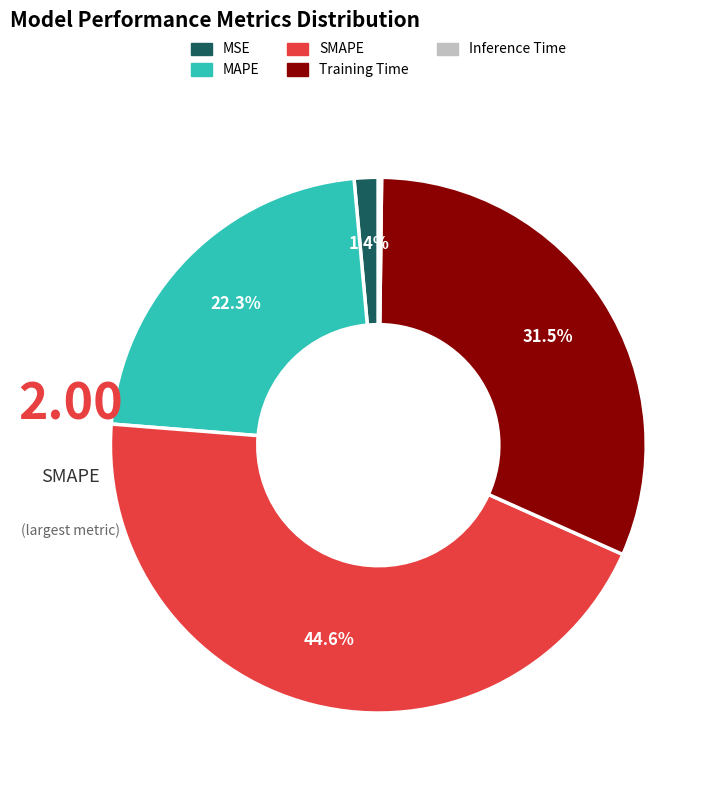

Do MSE and SMAPE together represent more than half of the pie?

No